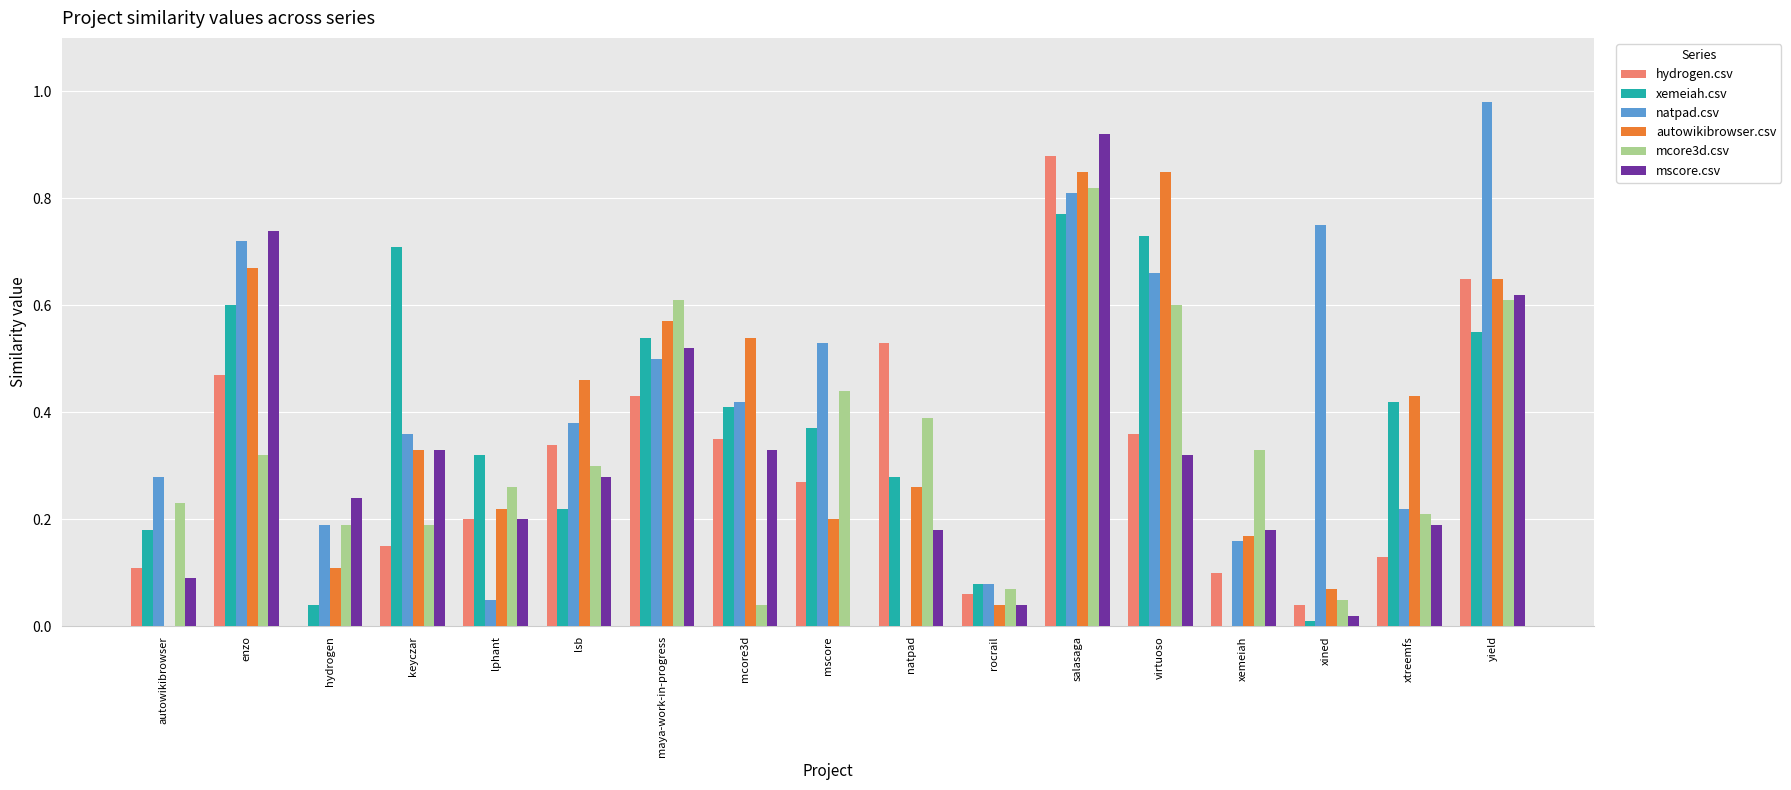

How many groups of bars are there?

17